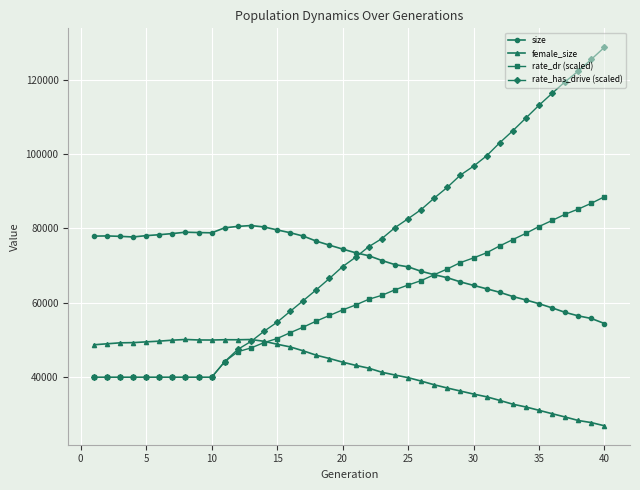

At how many categories does at least one series exceed 107859?

7